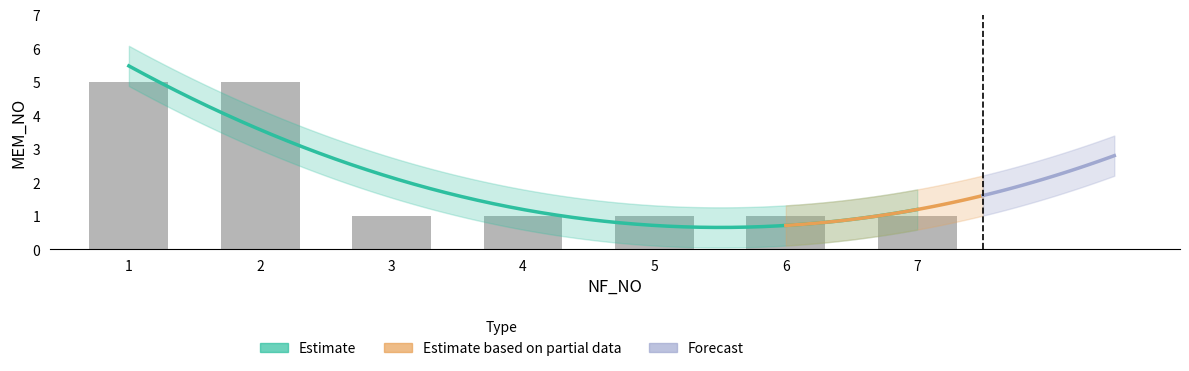

List the labels in order of value, largest first.

1, 2, 3, 4, 5, 6, 7